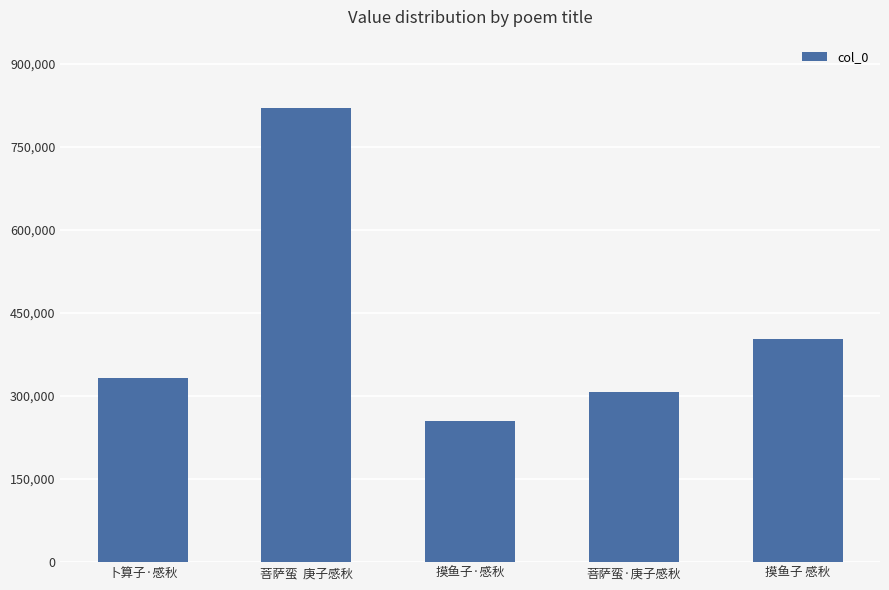

What is the label of the 1st bar from the right?

摸鱼子 感秋